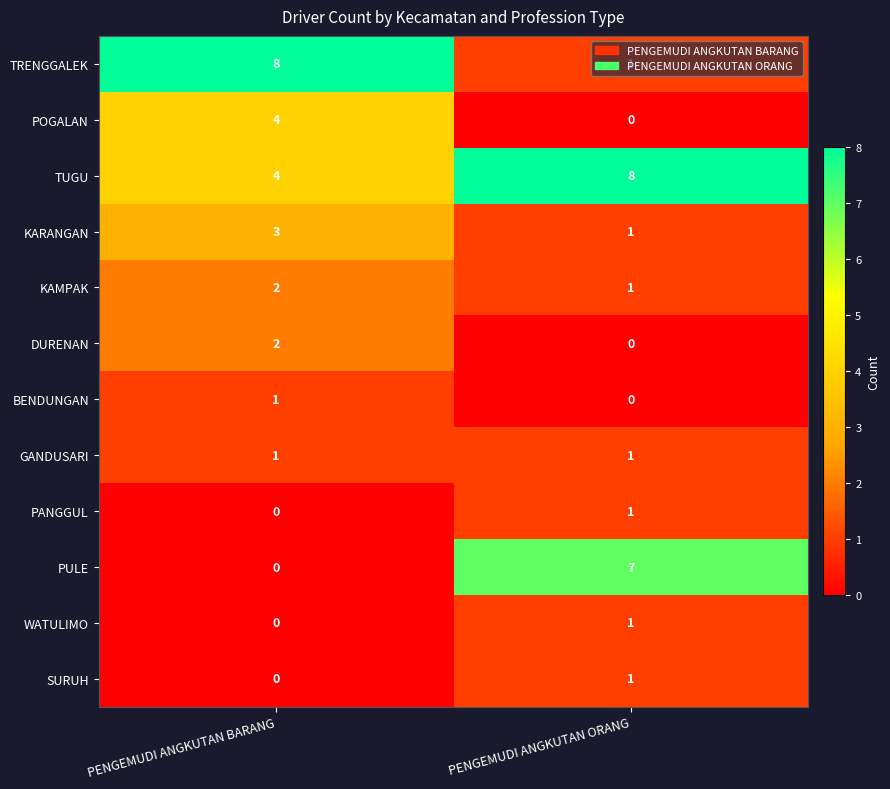

What is the difference between the TUGU values at PENGEMUDI ANGKUTAN ORANG and PENGEMUDI ANGKUTAN BARANG?

4